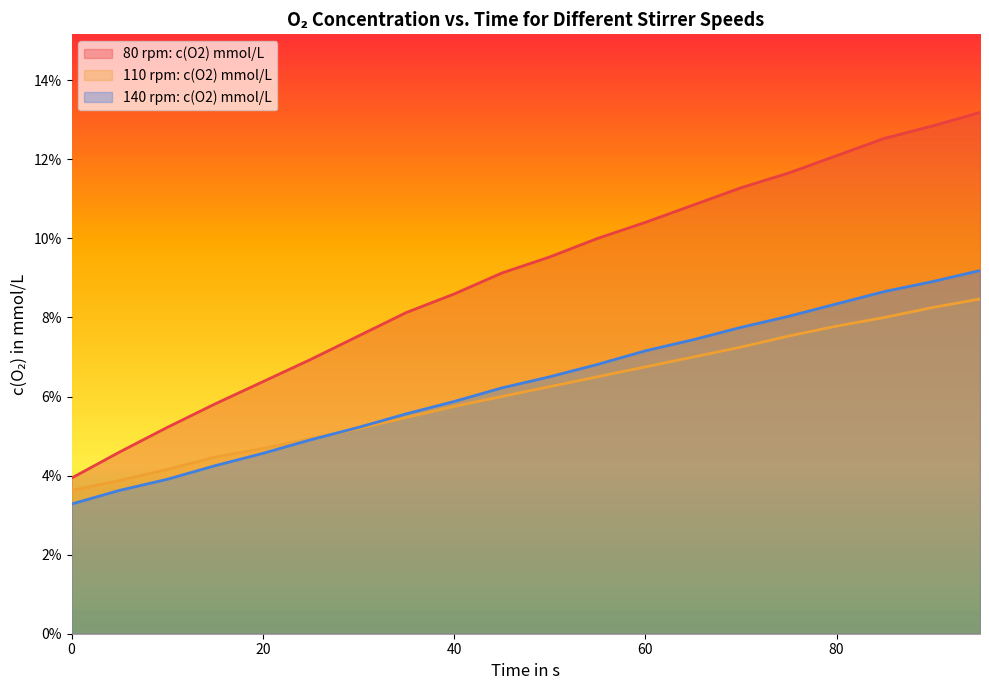

Is it true that 80 rpm: c(O2) mmol/L equals 0.2 at 80?

False